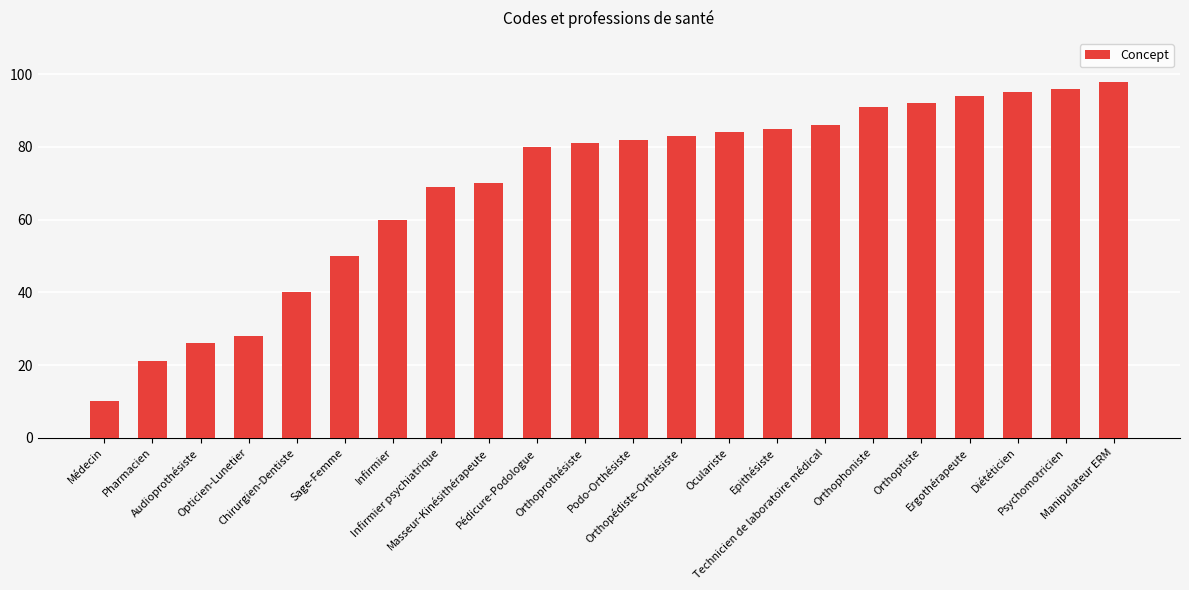

Reading left to right, list all the values displayed in this chart.

Médecin=10	Pharmacien=21	Audioprothésiste=26	Opticien-Lunetier=28	Chirurgien-Dentiste=40	Sage-Femme=50	Infirmier=60	Infirmier psychiatrique=69	Masseur-Kinésithérapeute=70	Pédicure-Podologue=80	Orthoprothésiste=81	Podo-Orthésiste=82	Orthopédiste-Orthésiste=83	Oculariste=84	Epithésiste=85	Technicien de laboratoire médical=86	Orthophoniste=91	Orthoptiste=92	Ergothérapeute=94	Diététicien=95	Psychomotricien=96	Manipulateur ERM=98